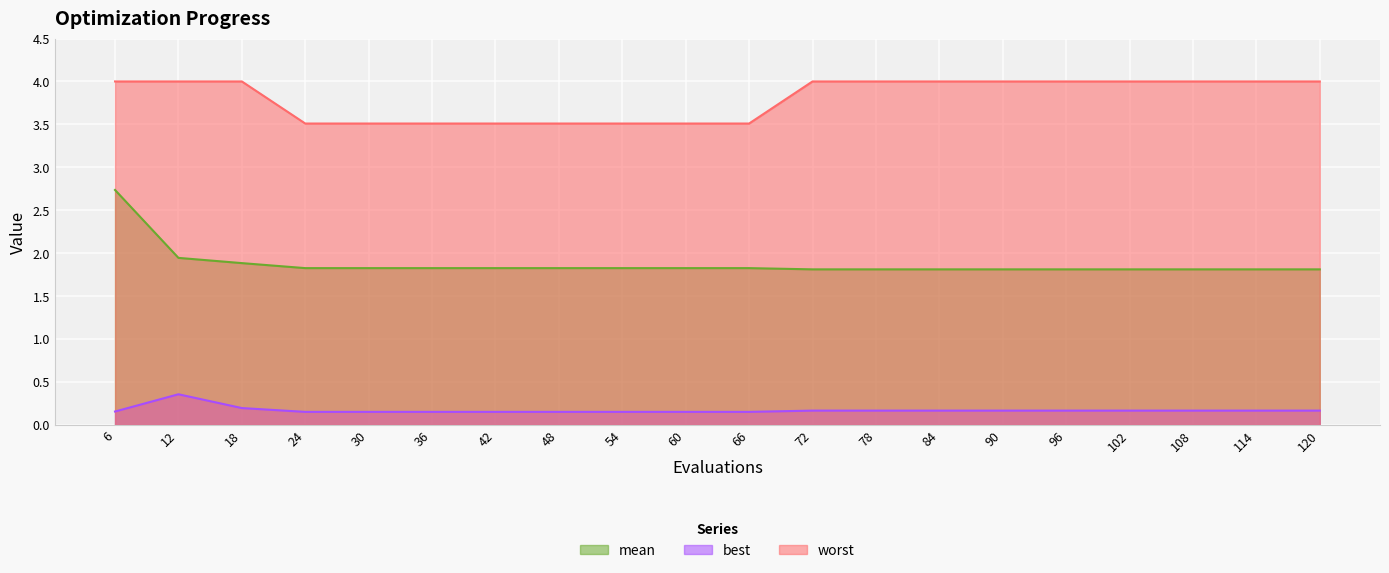

Which category has the lowest value in the worst series?

24